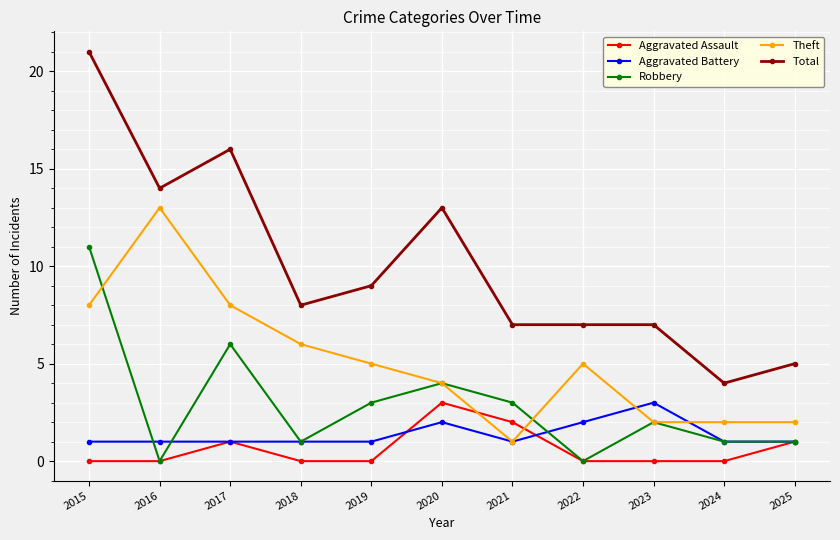

True or false: Robbery has more than 2 points higher than both neighbors.

True